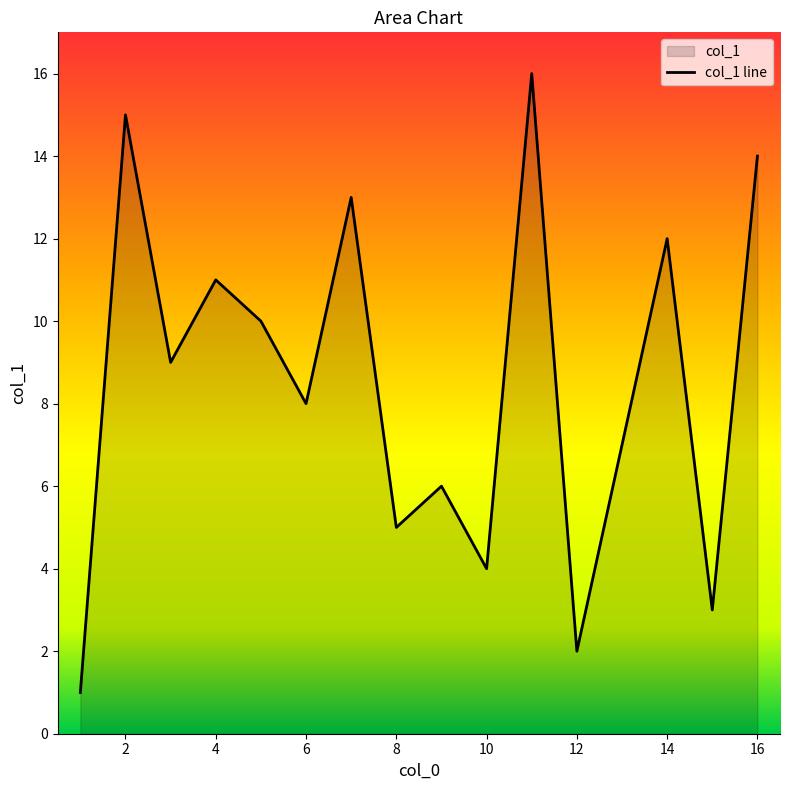

True or false: there are more than 1 points higher than both neighbors.

True